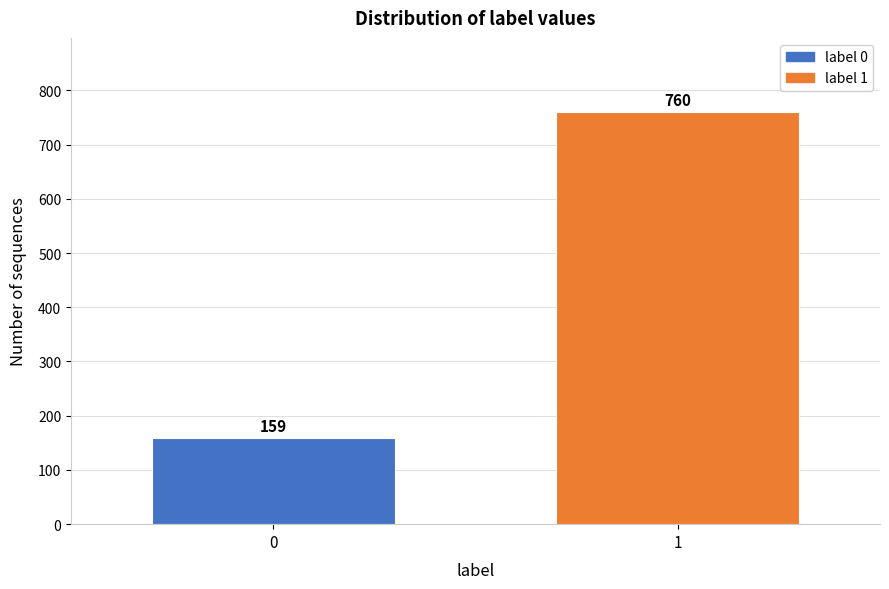

Reading left to right, what are all the values shown in this chart?

159	760